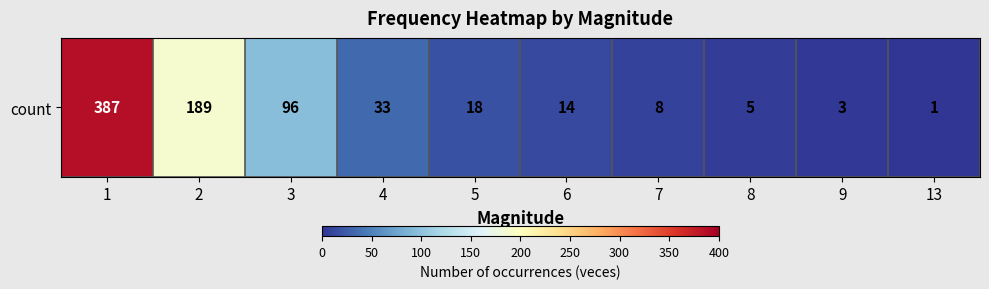

Which has a higher value, 7 or 8?

7